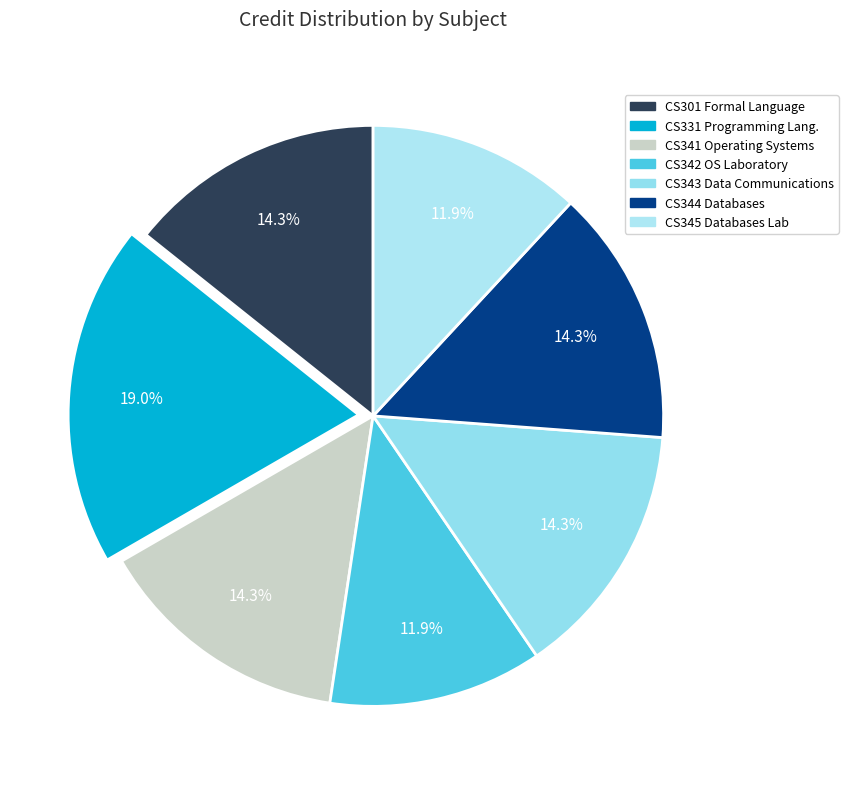

Count the number of slices in the pie.

7